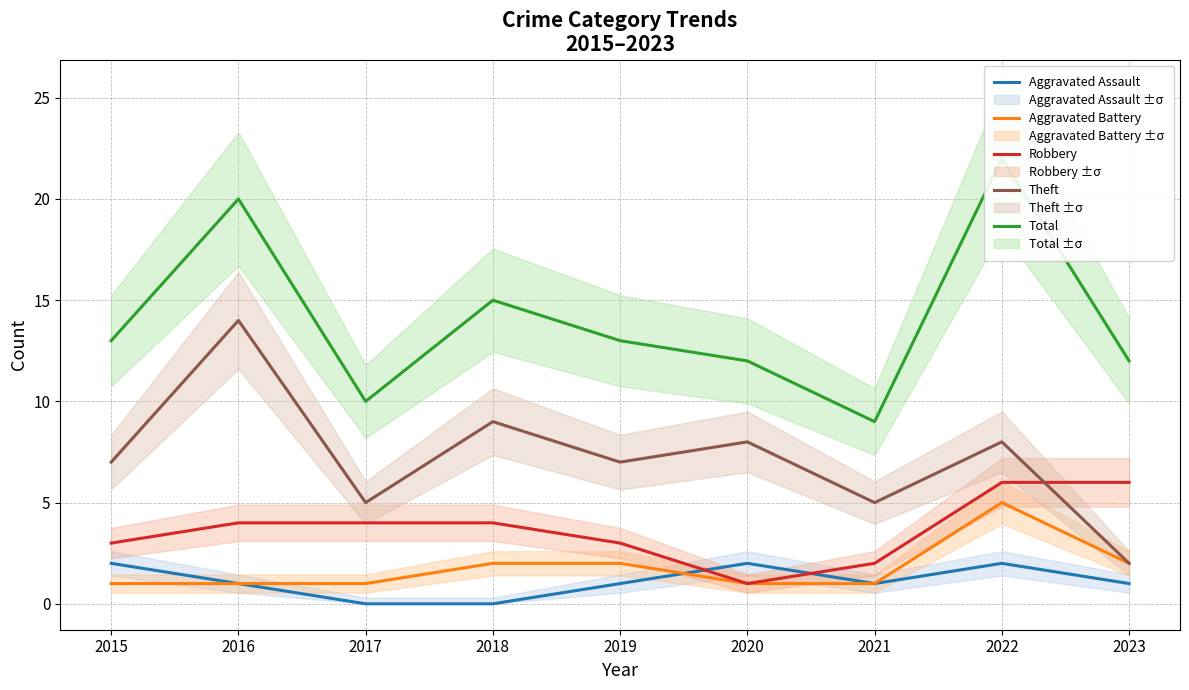

Count the Aggravated Assault values in the range 1 to 2.

7